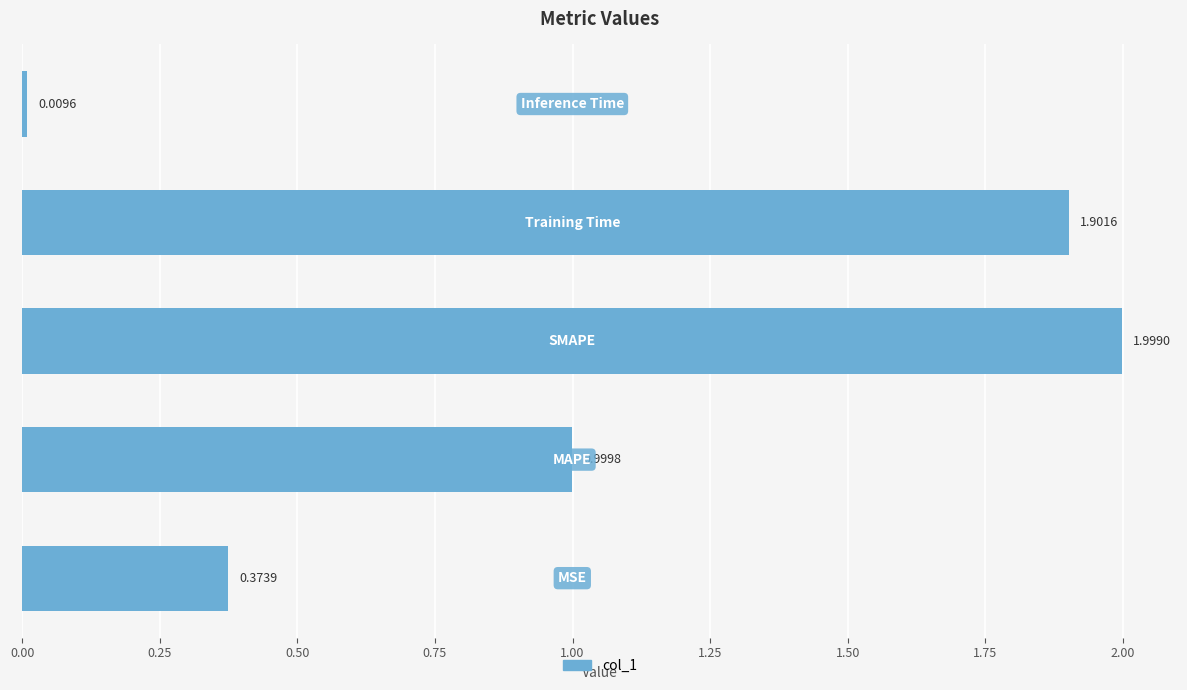

What is the sum of all values?

5.3